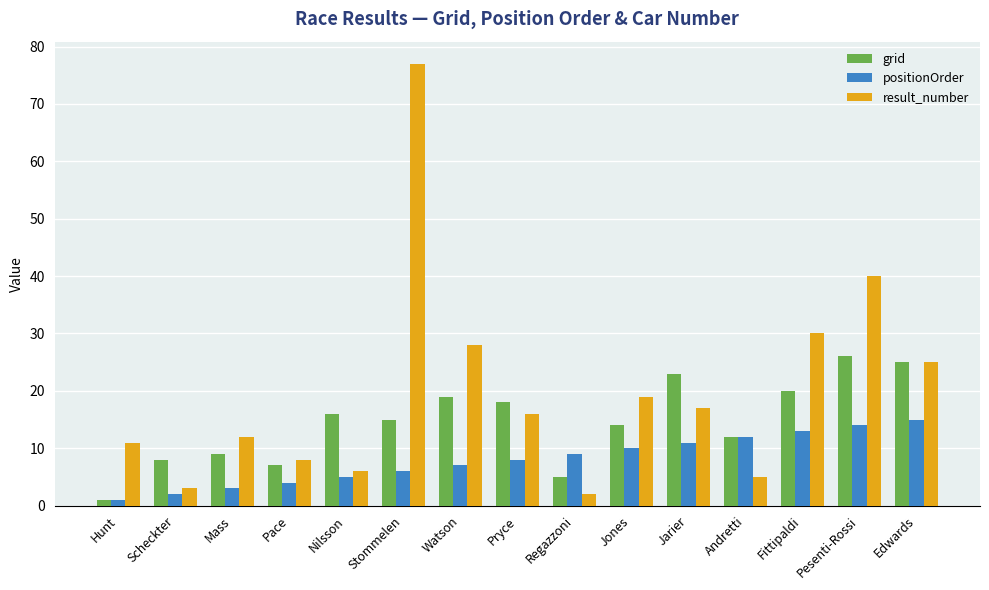

Does the chart contain any negative values?

No